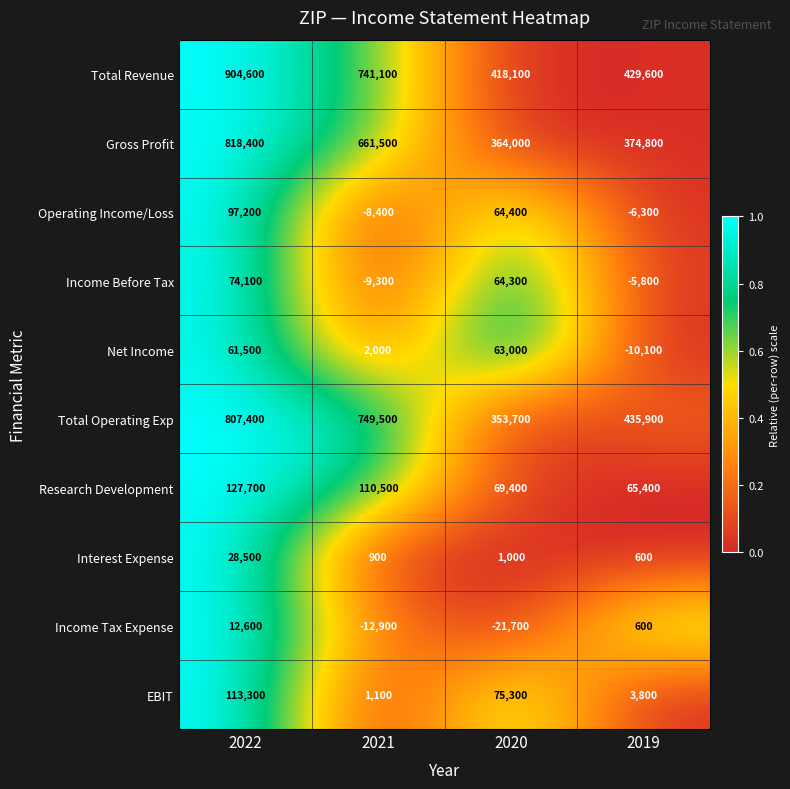

What is the total value across all series at 2021?

2236000